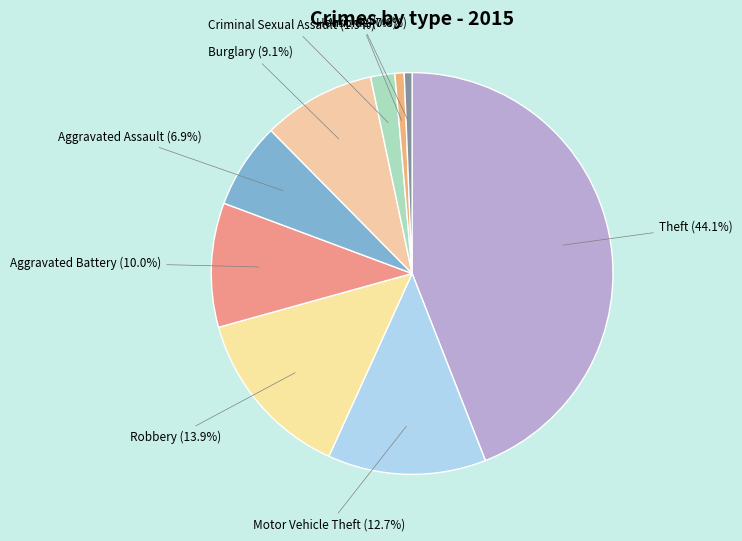

Does Aggravated Battery represent more than half of the total?

No